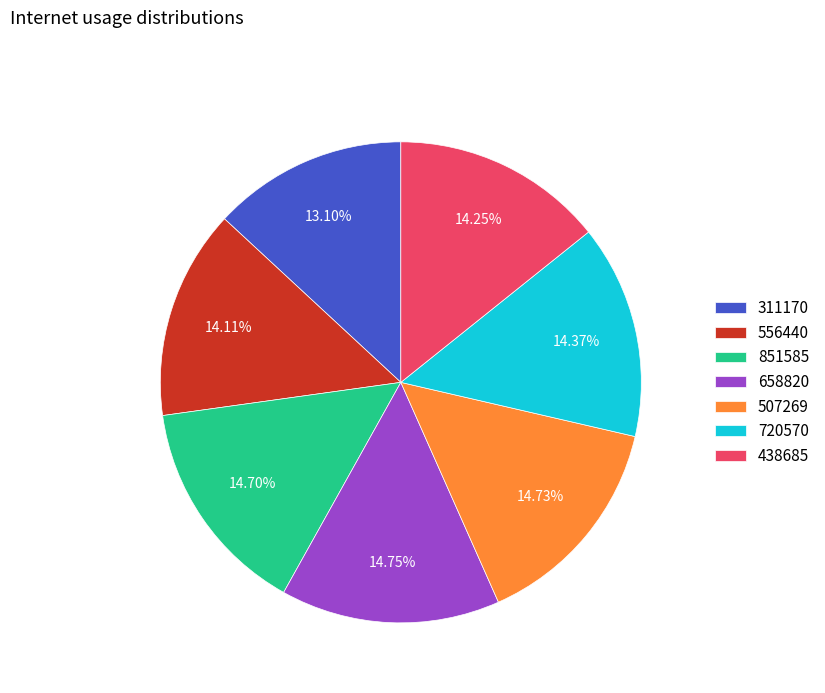

To the nearest percent, what percentage of the pie is 311170?

13%